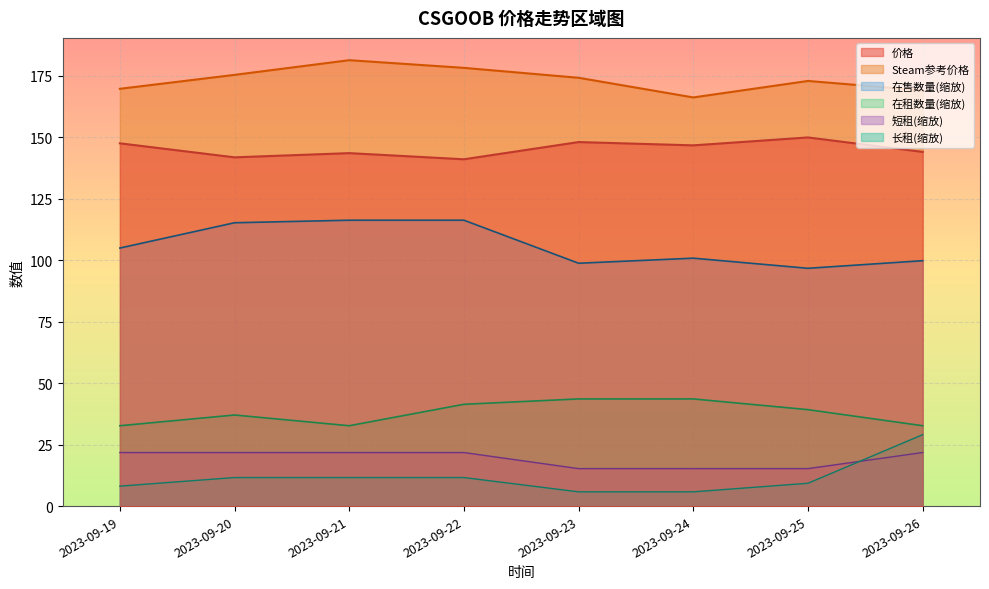

What is the total value across all series at 2023-09-24?

478.3